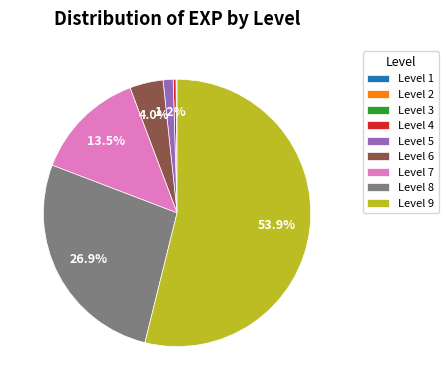

What is the largest slice in the pie chart?

Level 9